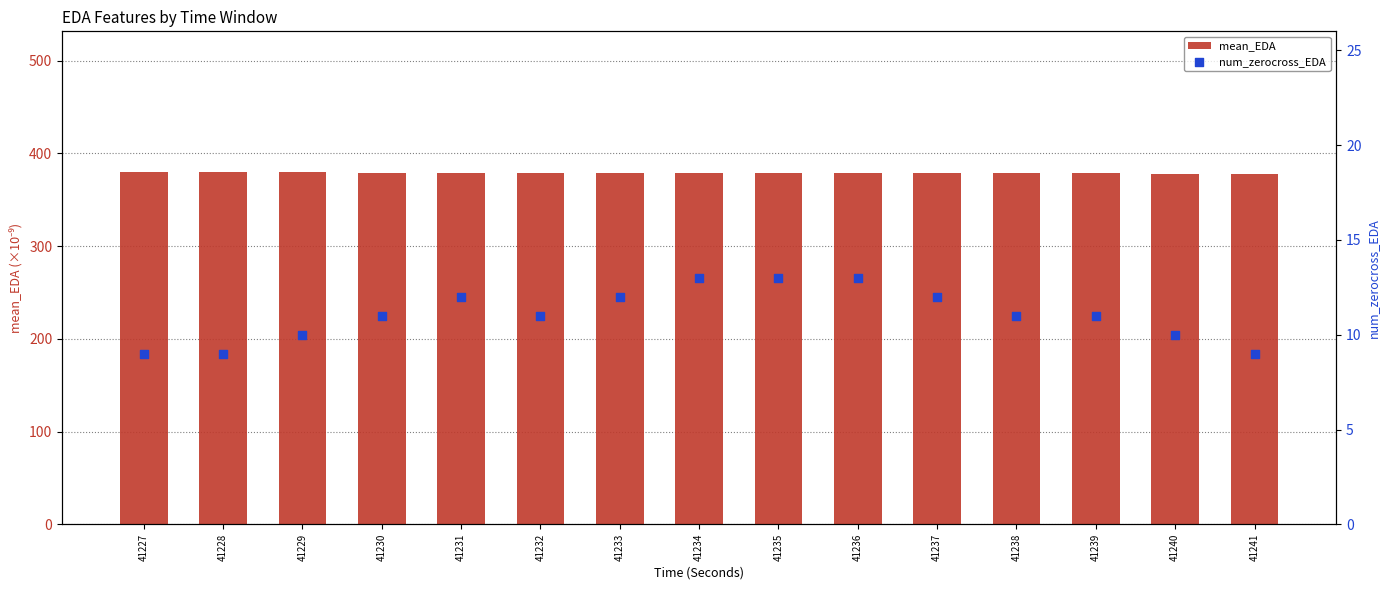

Which series reaches the maximum Y coordinate?

mean_EDA